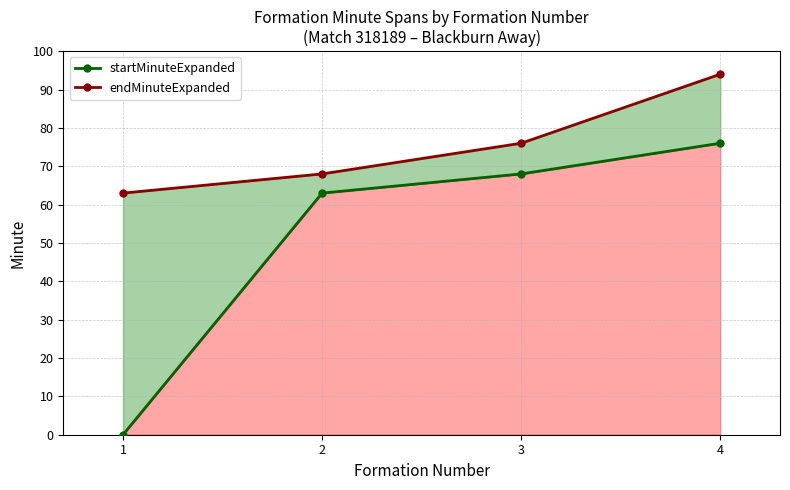

Does the chart display data point markers on the line(s)?

Yes